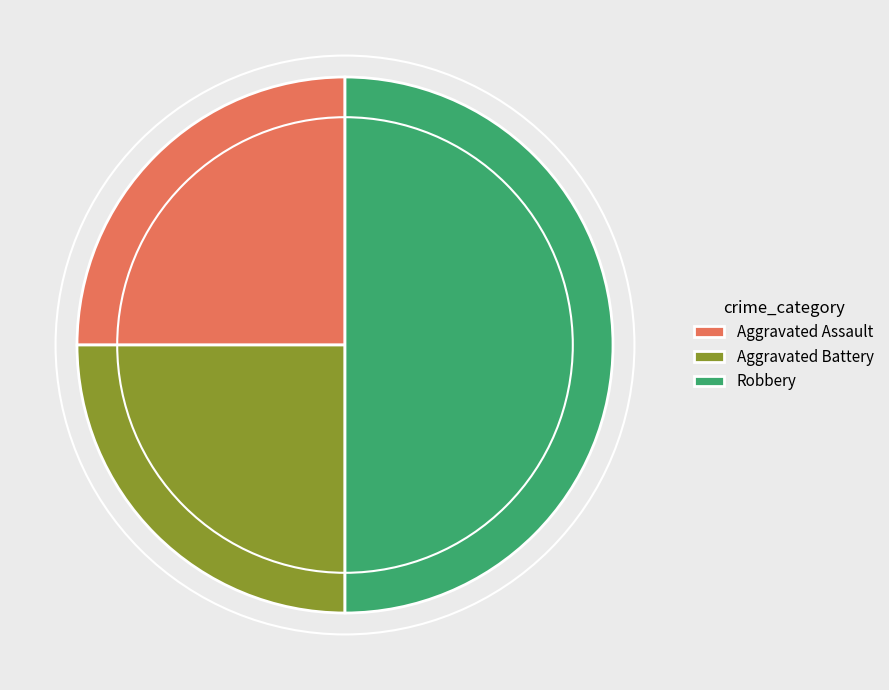

Is Aggravated Battery the majority of the pie?

No